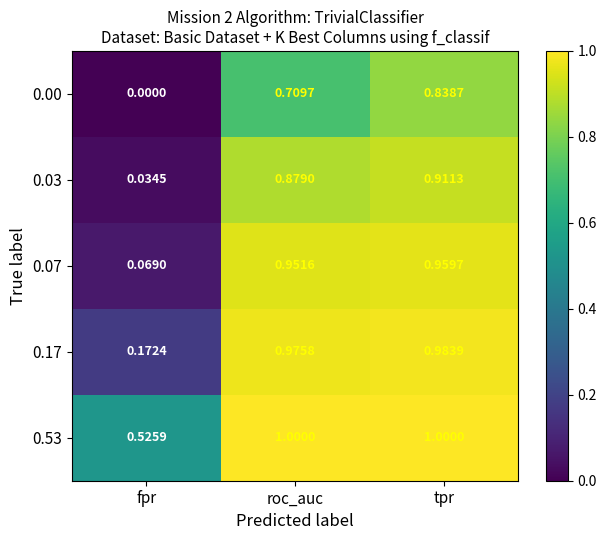

List the series in order of their overall mean, lowest first.

0.00, 0.03, 0.07, 0.17, 0.53